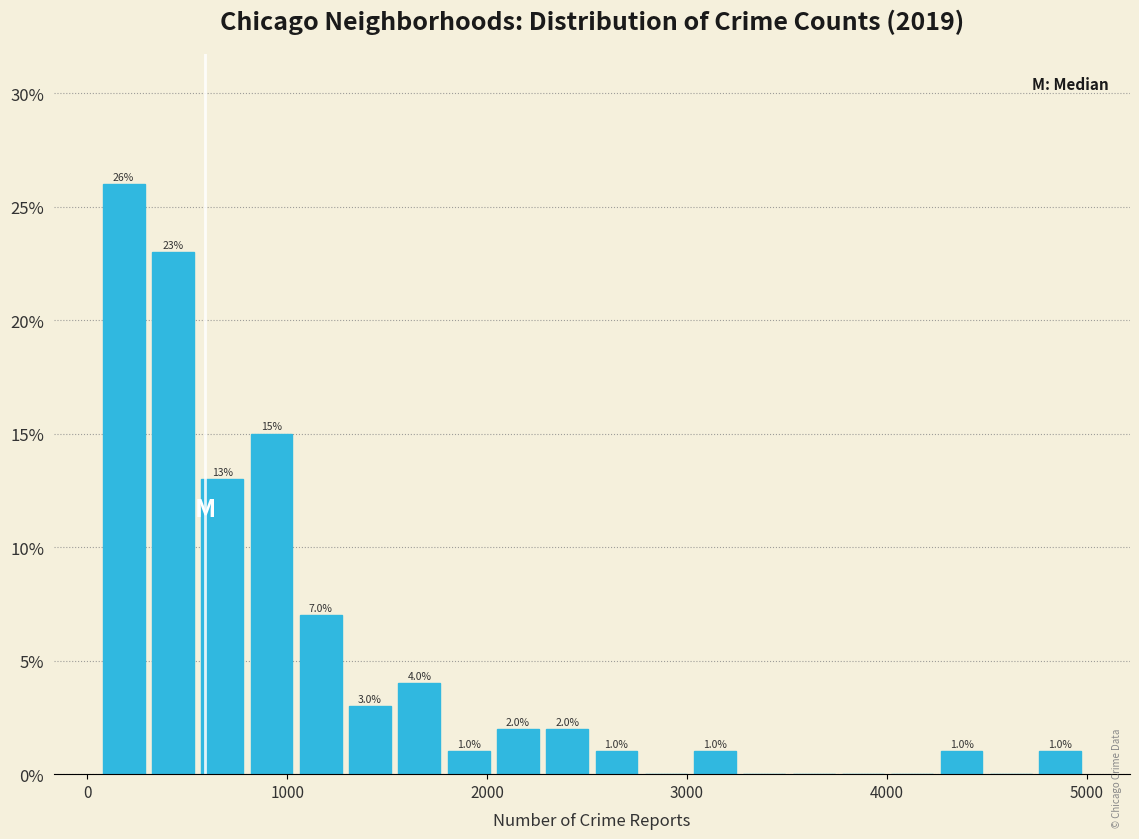

Around what value on the x-axis is the tallest bar? Give the approximate position of its centre, as read against the axis.

200